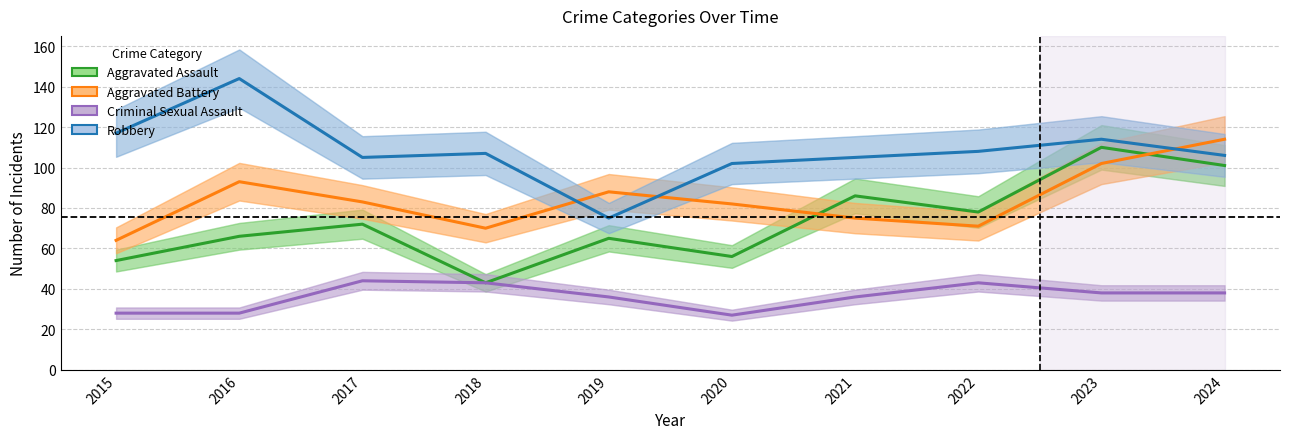

True or false: Criminal Sexual Assault and Aggravated Assault intersect in this chart.

False